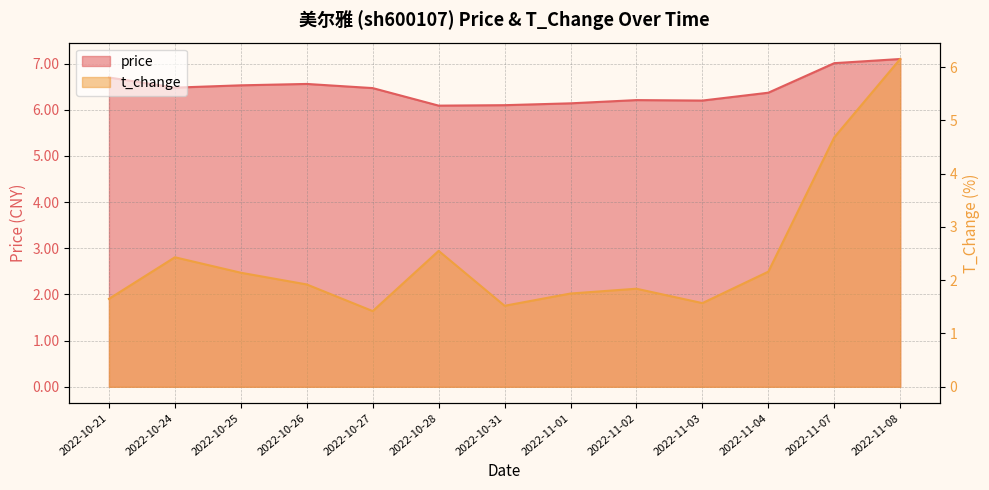

At which category does the chart reach its minimum across all series?

2022-10-27